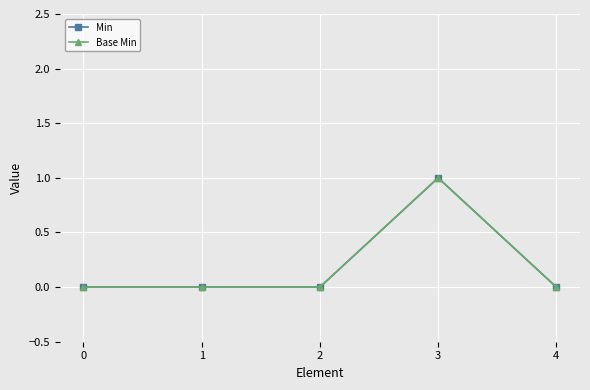

How many lines are shown in the chart?

2